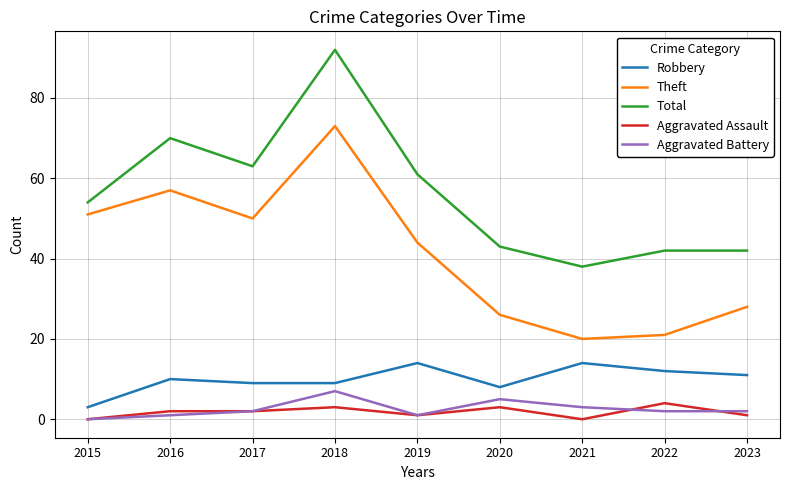

How many interior local peaks does the Theft series have?

2